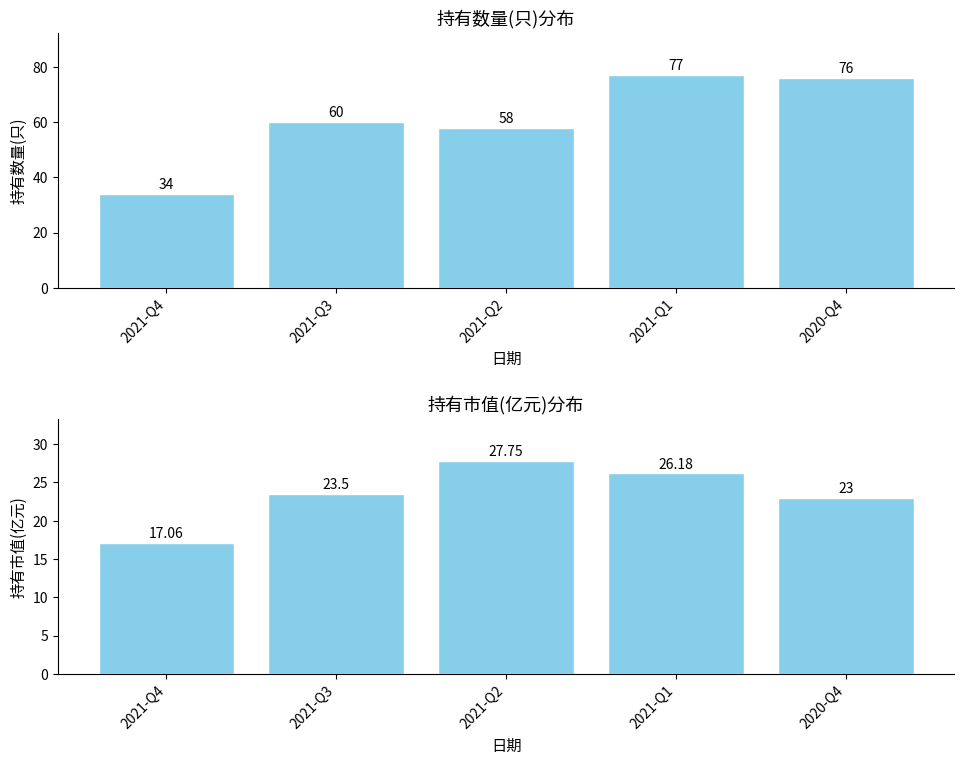

At how many categories does at least one series exceed 58?

3